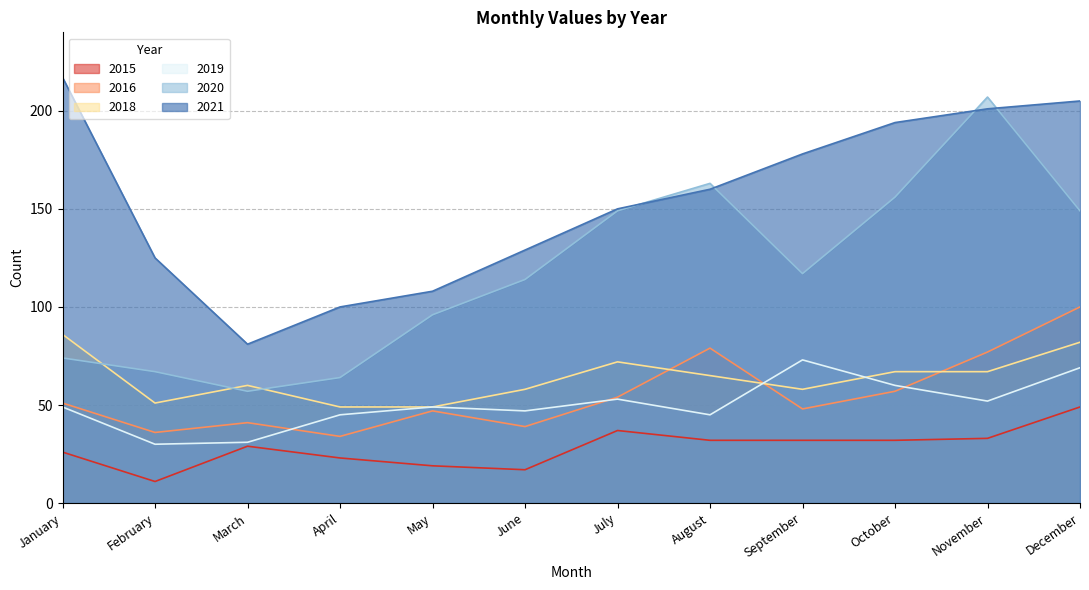

What is the average value of the 2016 series?

55